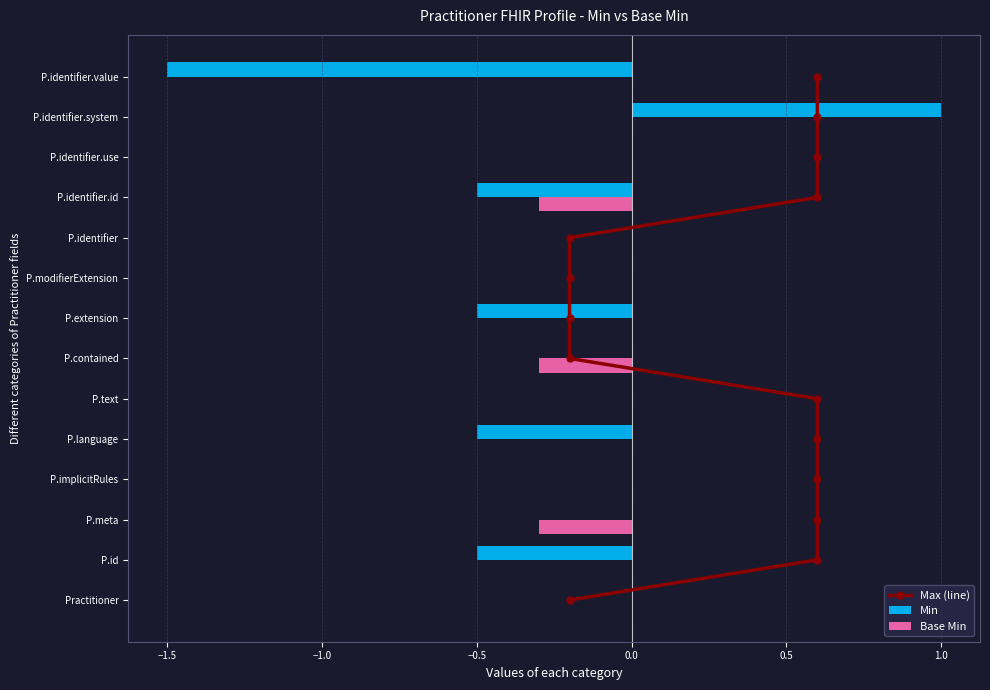

Is it true that Base Min equals 0.2 at P.modifierExtension?

False